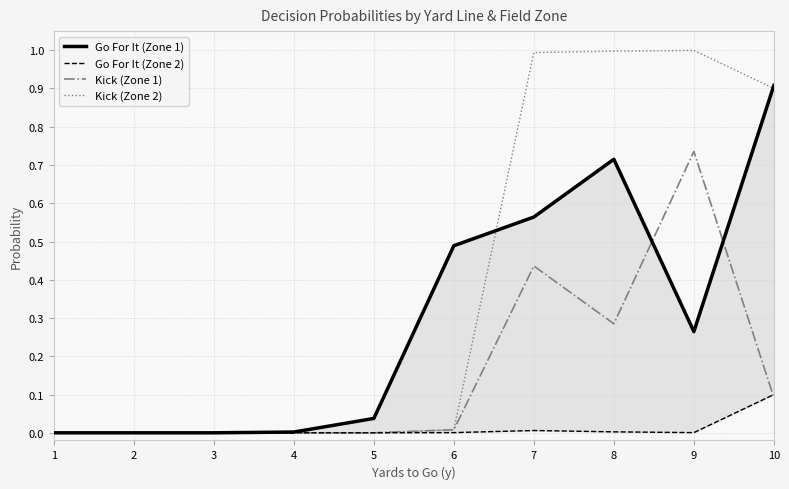

Which series has the widest spread of values?

Kick (Zone 2)